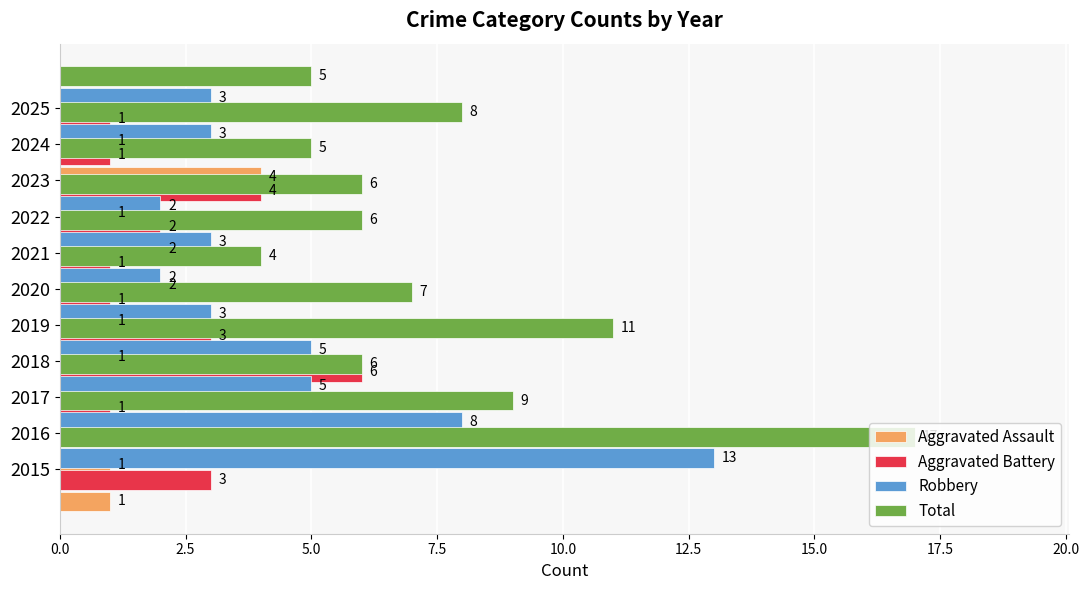

At how many categories does at least one series exceed 15?

1